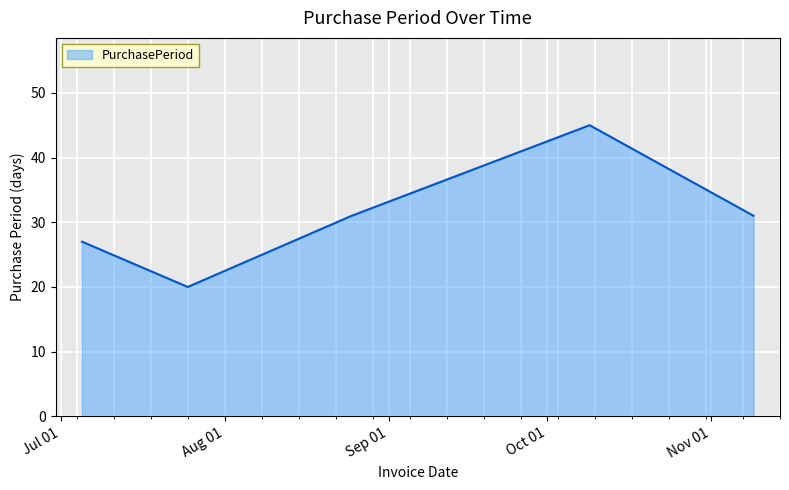

How many interior local peaks (higher than both neighbors) does the data have?

1